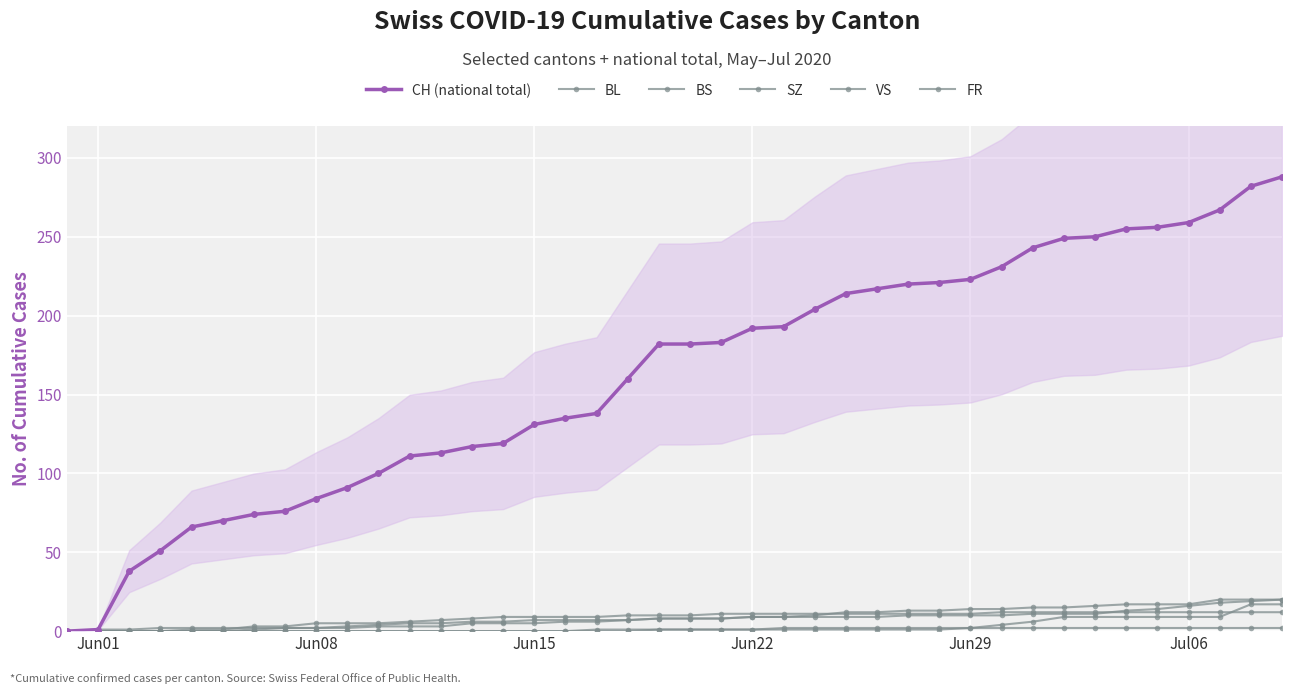

Where does the VS series first go above 8?

Jun22